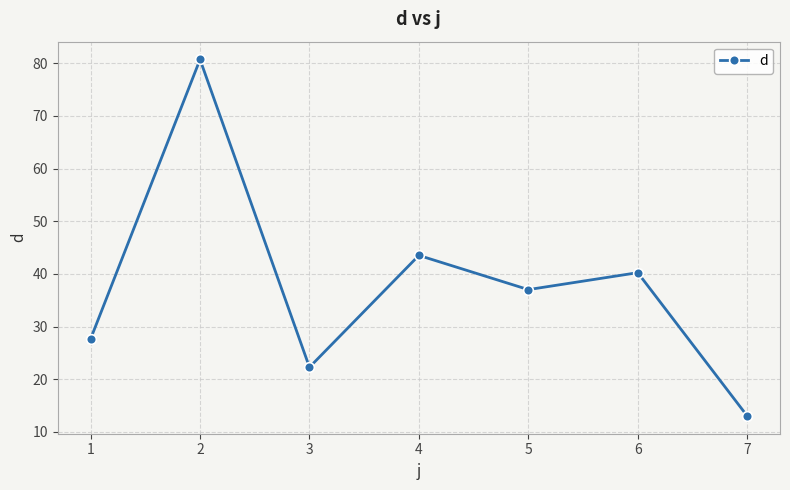

The chart shows a value of 27.7 at 1. True or false?

True